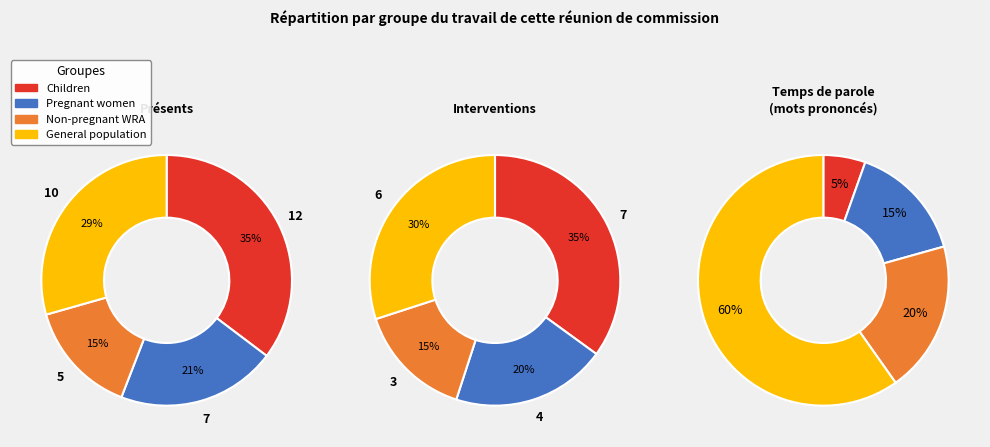

Rank the categories by value from lowest to highest.

Children, Pregnant women, Non-pregnant WRA, General population